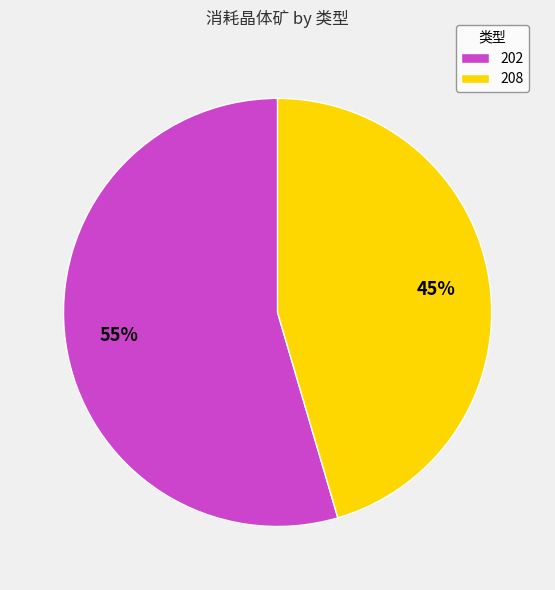

Which category accounts for the majority?

202